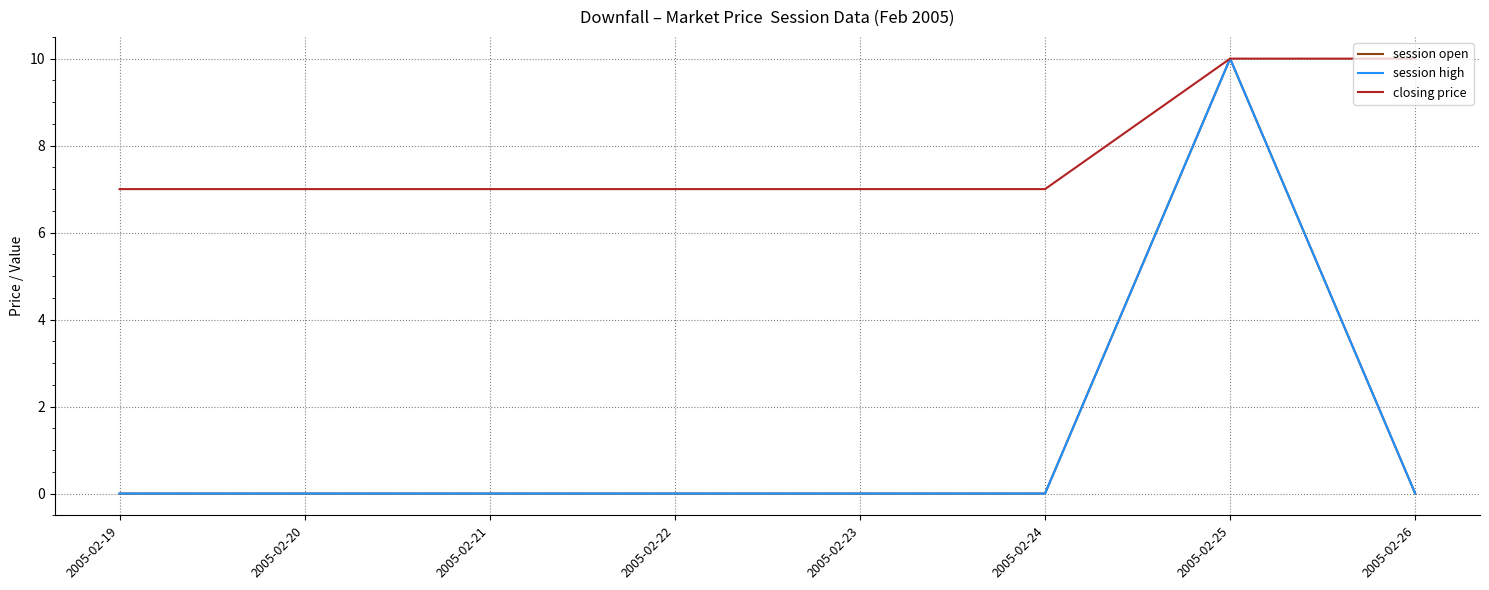

True or false: session high and closing price cross at least once.

False